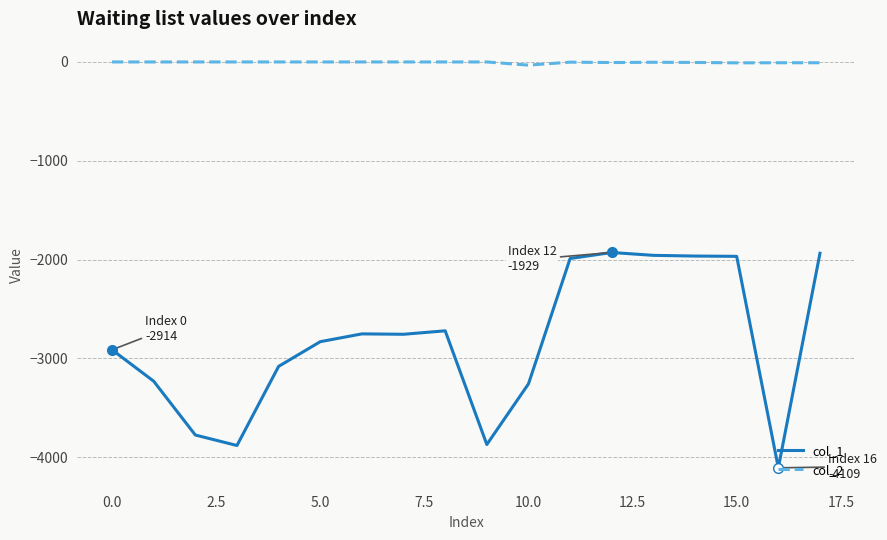

Count the number of categories in the chart.

18